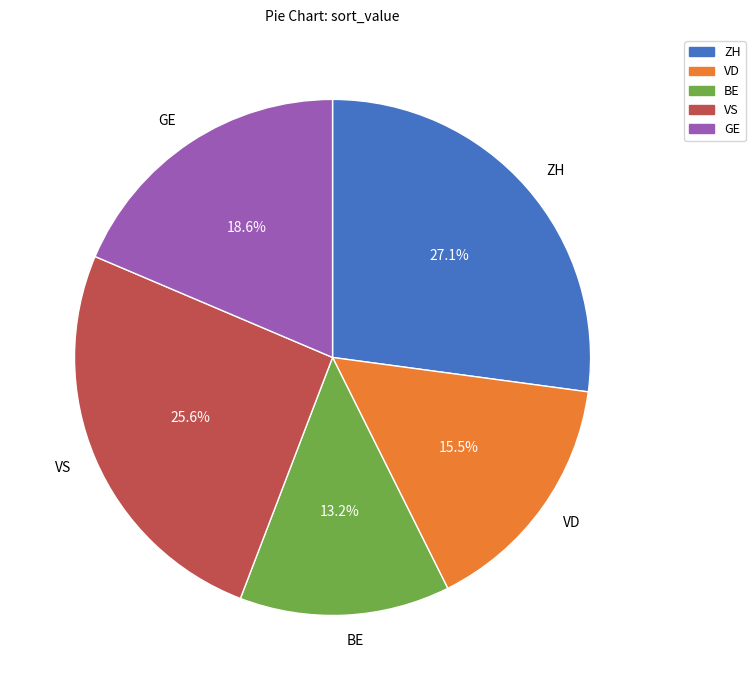

Which has a higher value, ZH or GE?

ZH